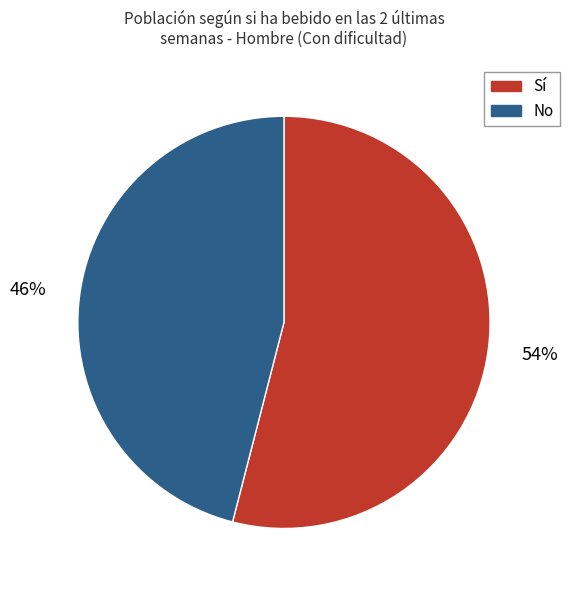

Count the number of slices in the pie.

2